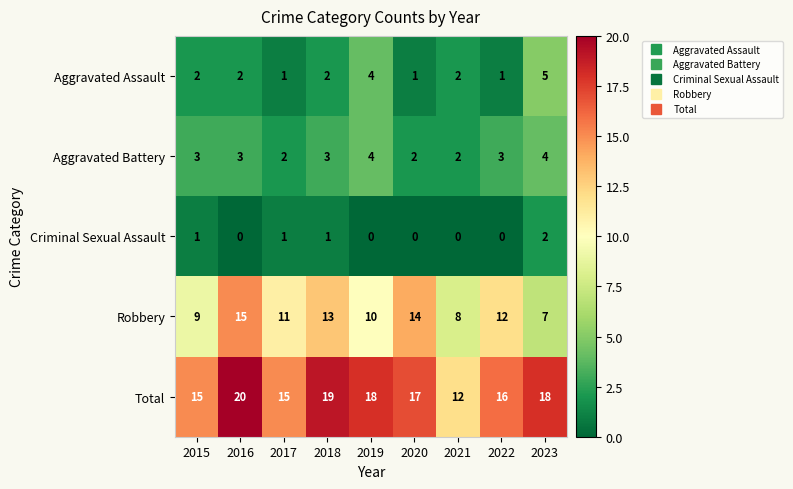

True or false: Aggravated Battery has a value of 5 at 2018.

False